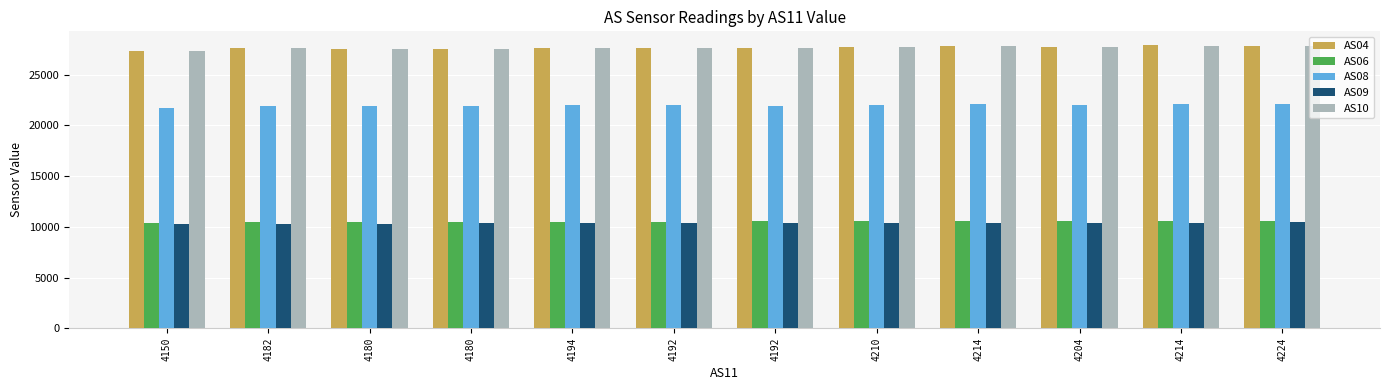

Where is AS10 nearest to the value 27625?

4182